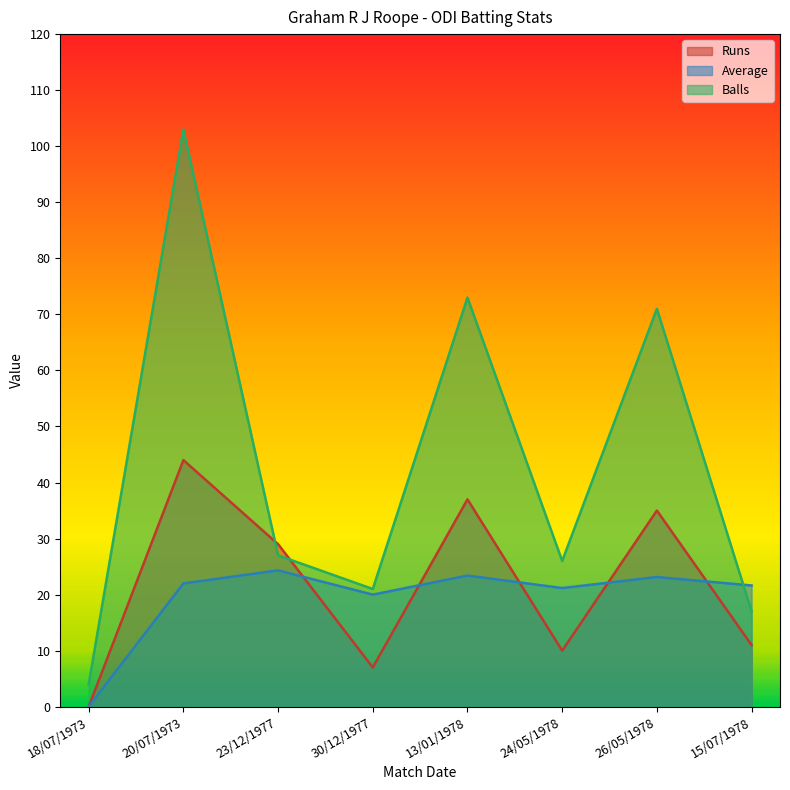

What is the difference between the second highest and second lowest values in the Average series?

3.4